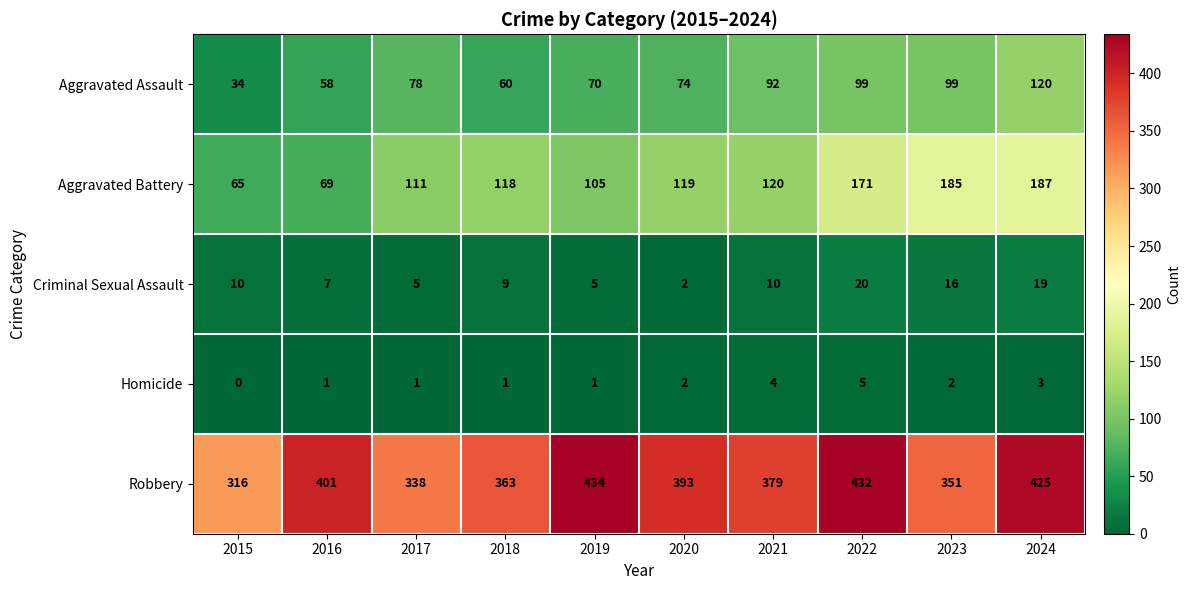

What is the sum of all Homicide values?

20